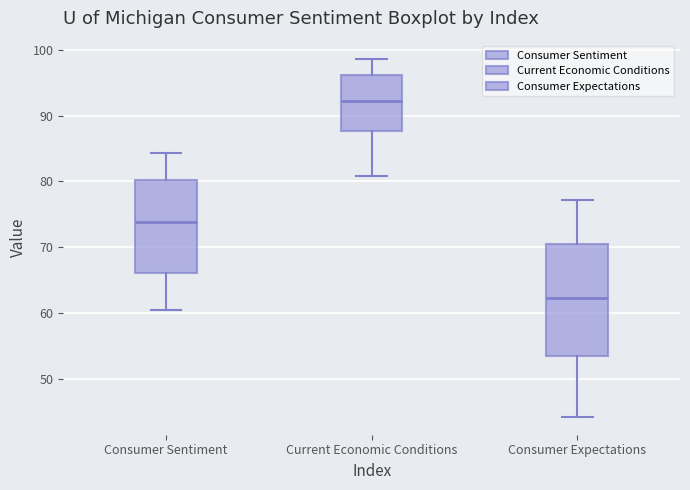

Comparing the boxes themselves (not the whiskers), which one is the tallest?

Consumer Expectations